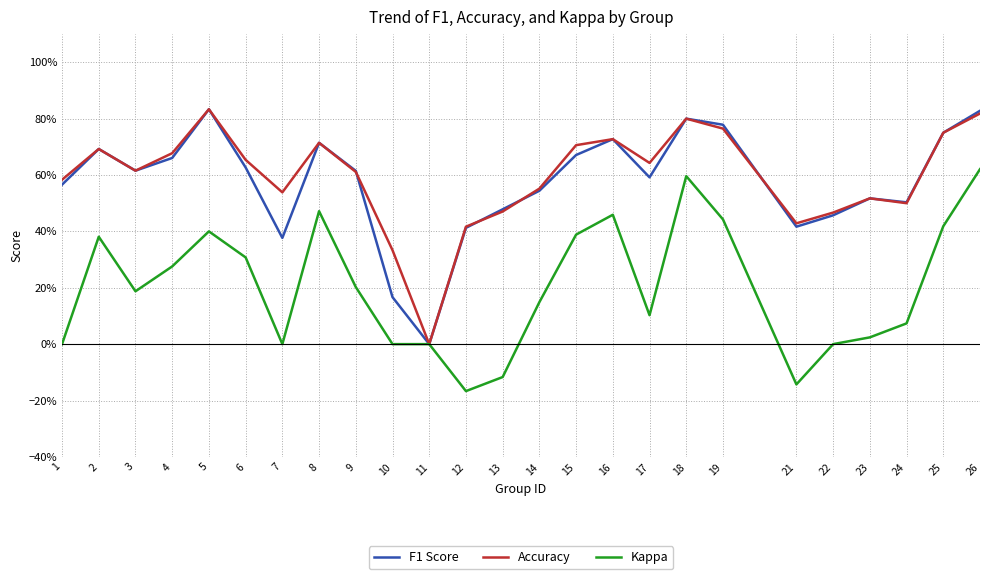

Does the chart display data point markers on the line(s)?

No